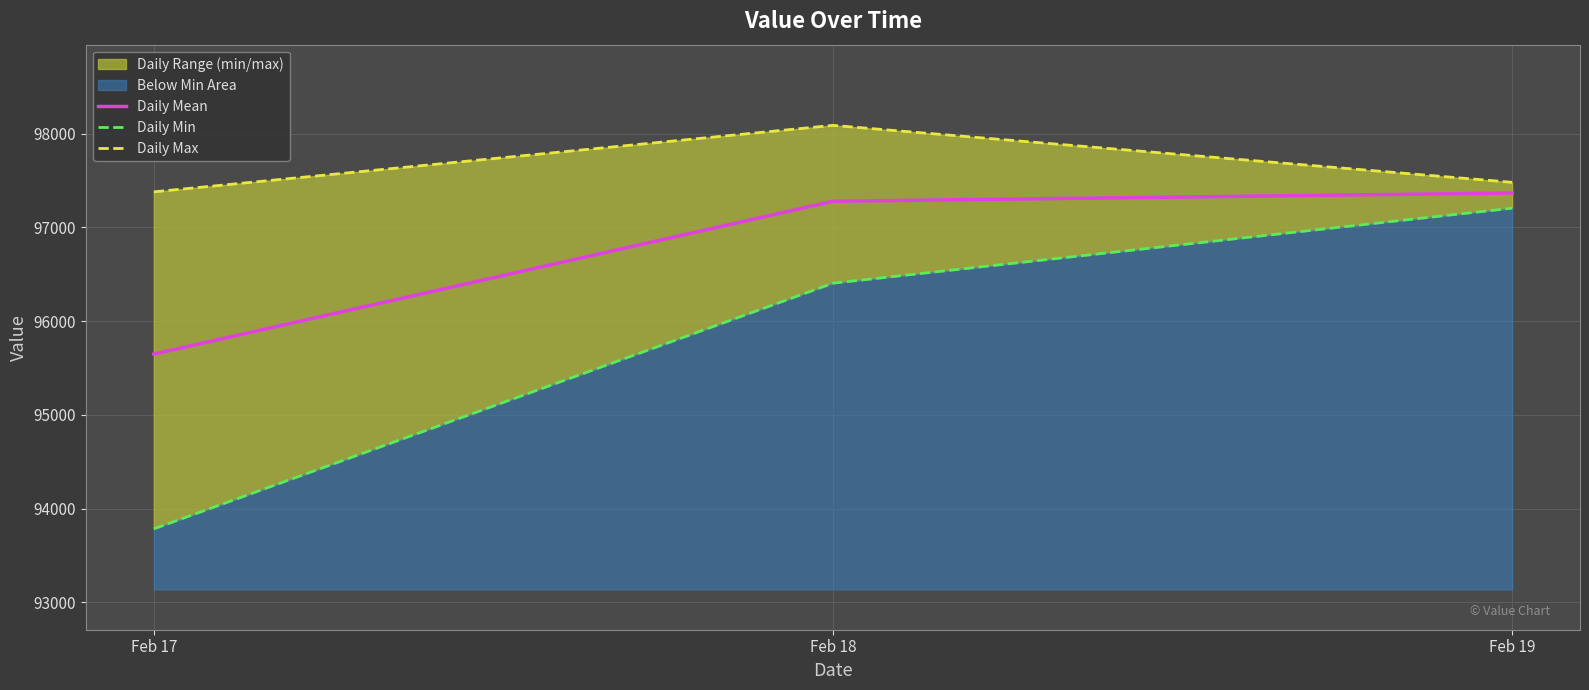

At how many categories does at least one series exceed 95352?

3